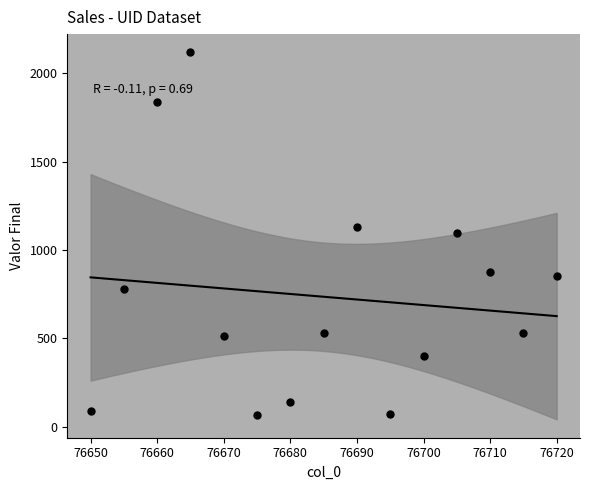

What is the range of Y values (max minus min)?

2051